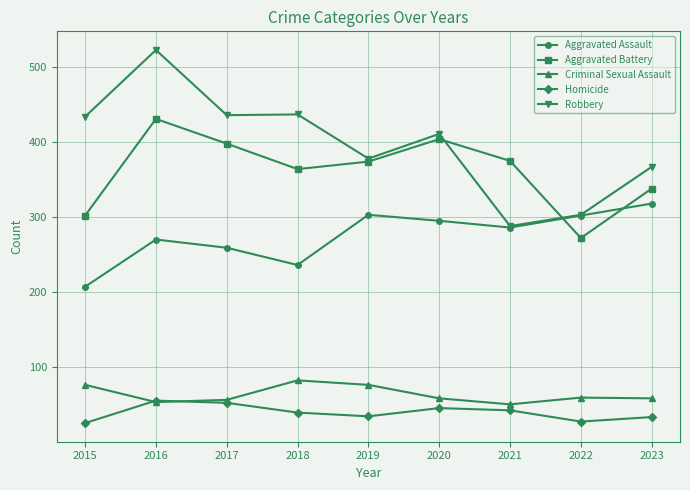

Between 2018 and 2020, which series saw the biggest shift?

Aggravated Assault